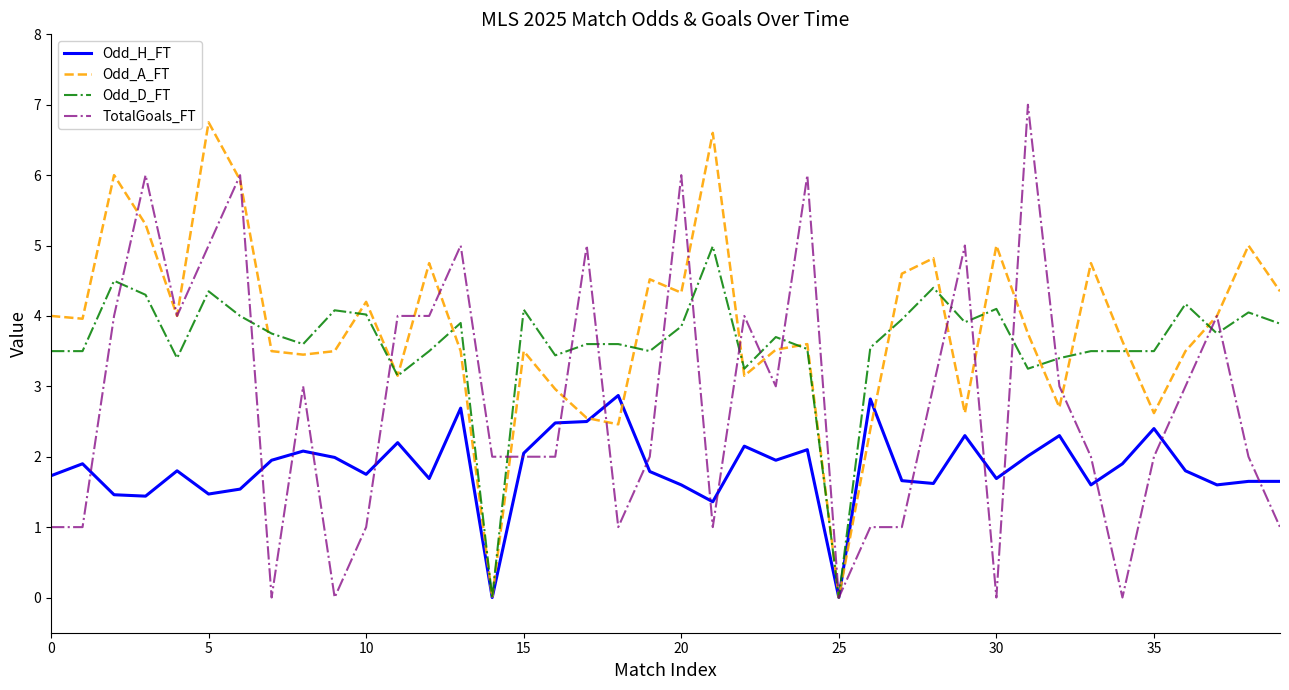

What is the total value across all series at 30?

10.8